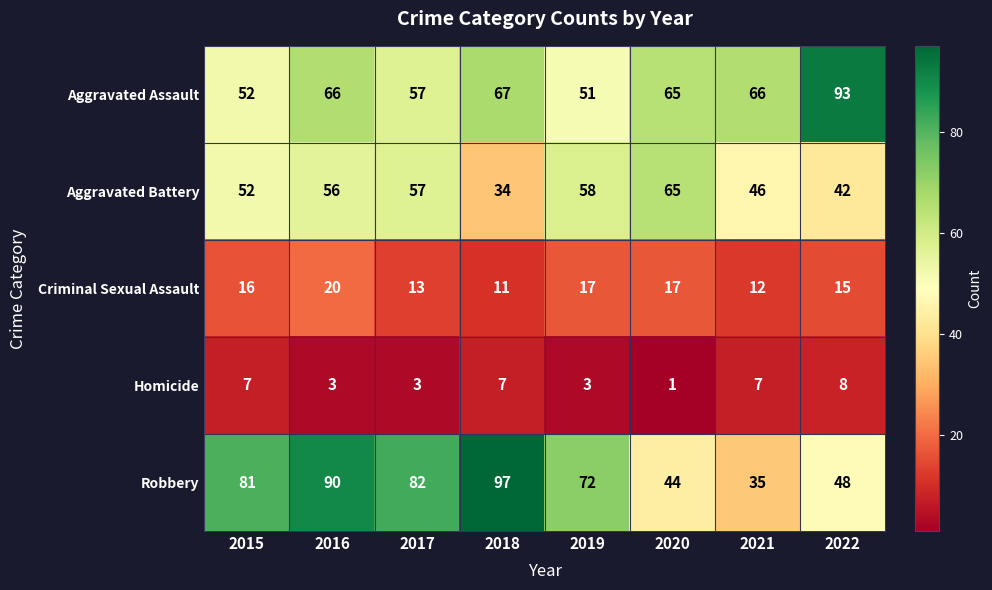

At 2018, list the series in order from largest to smallest.

Robbery, Aggravated Assault, Aggravated Battery, Criminal Sexual Assault, Homicide